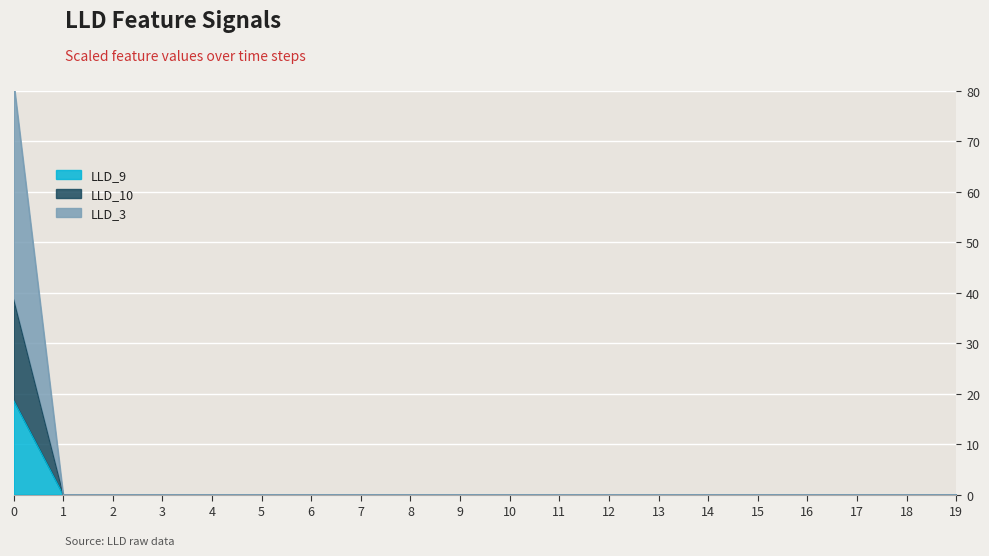

True or false: LLD_3 and LLD_11 intersect in this chart.

False